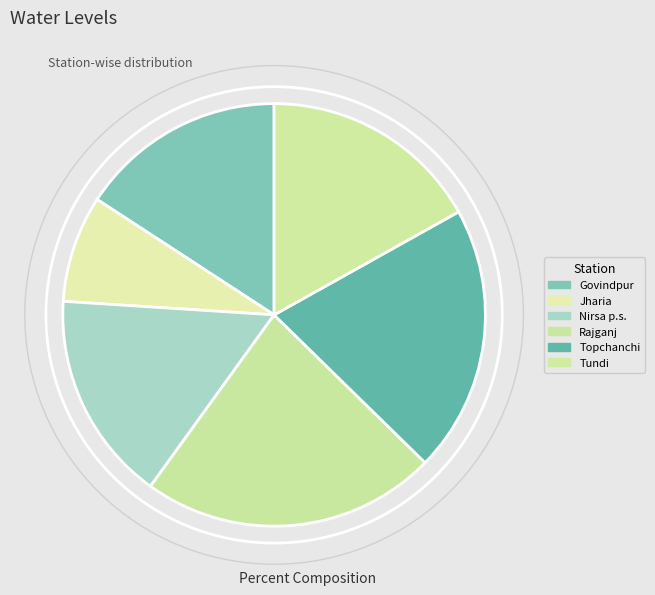

Rank the categories by value from highest to lowest.

Rajganj, Topchanchi, Tundi, Nirsa p.s., Govindpur, Jharia